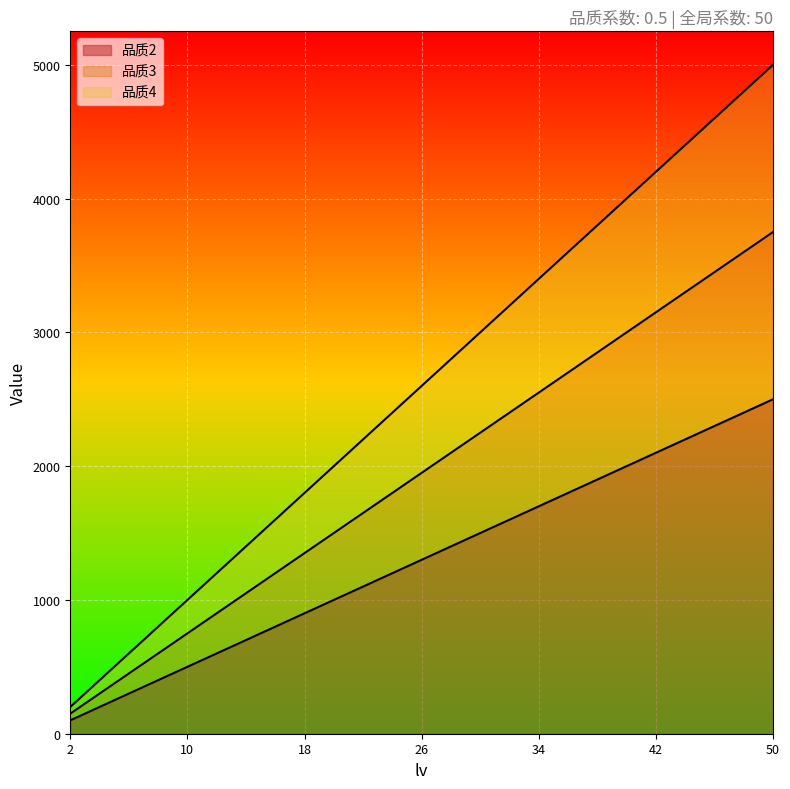

Where does the 品质4 series first go above 2600?

28